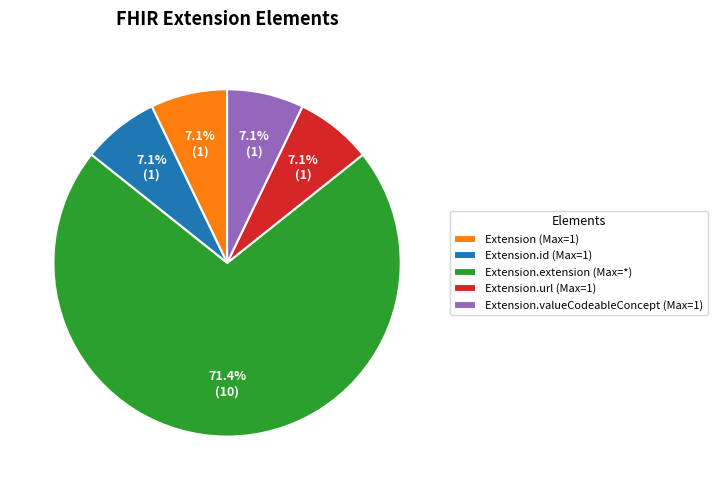

How much of the chart is everything except Extension.id (Max=1)?

92.9%